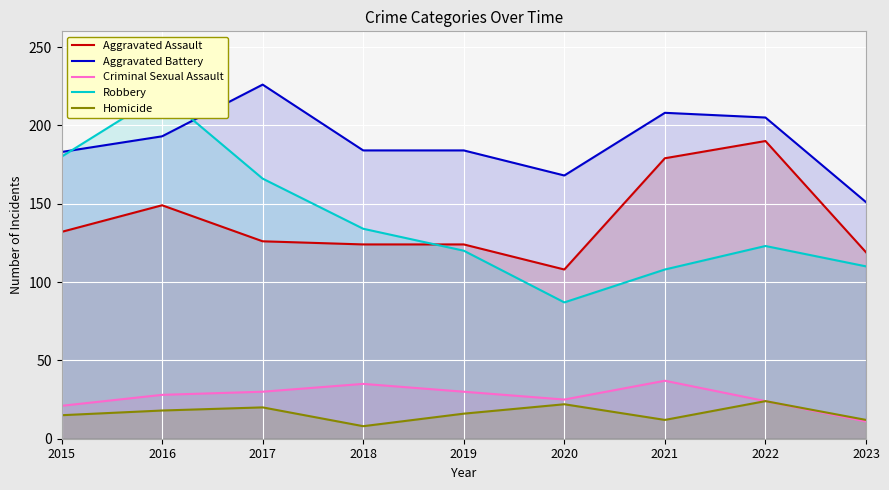

Which has a higher value, 2016 or 2021?

2021